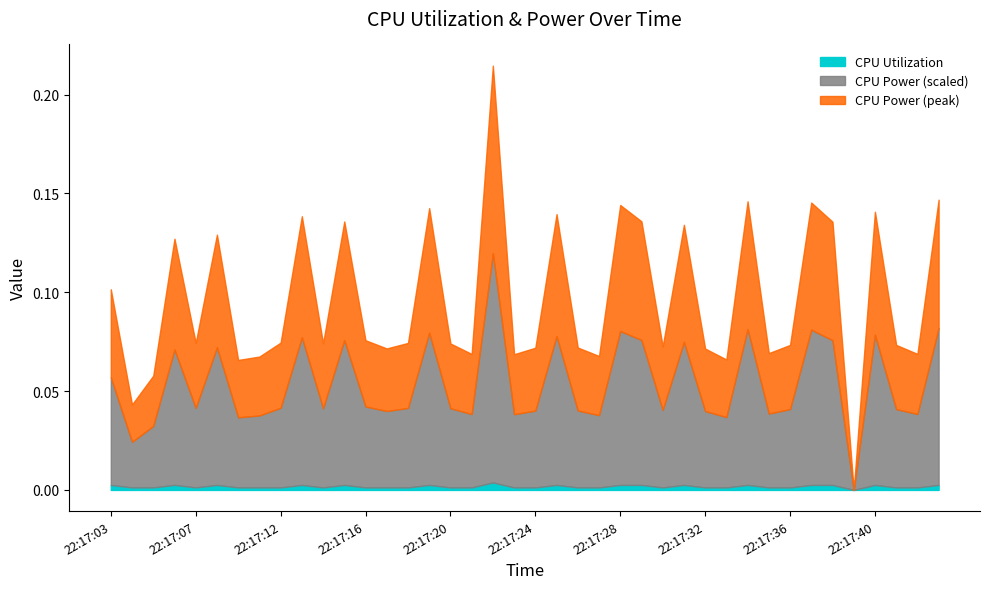

Where is the first local maximum for CPU Power?

22:17:06